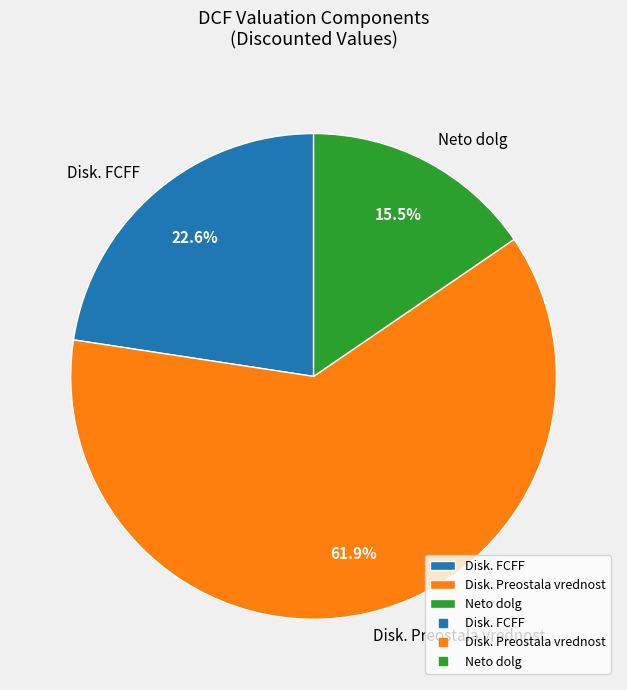

Is there a majority slice in this chart?

Yes